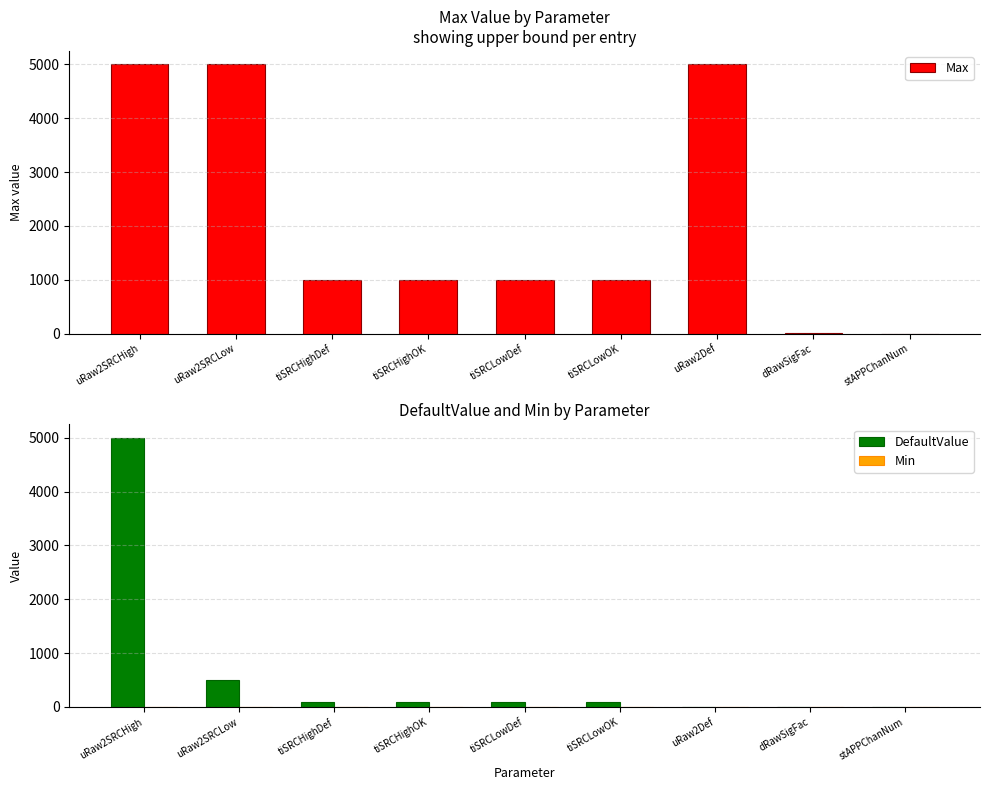

Which series has the widest spread of values?

DefaultValue